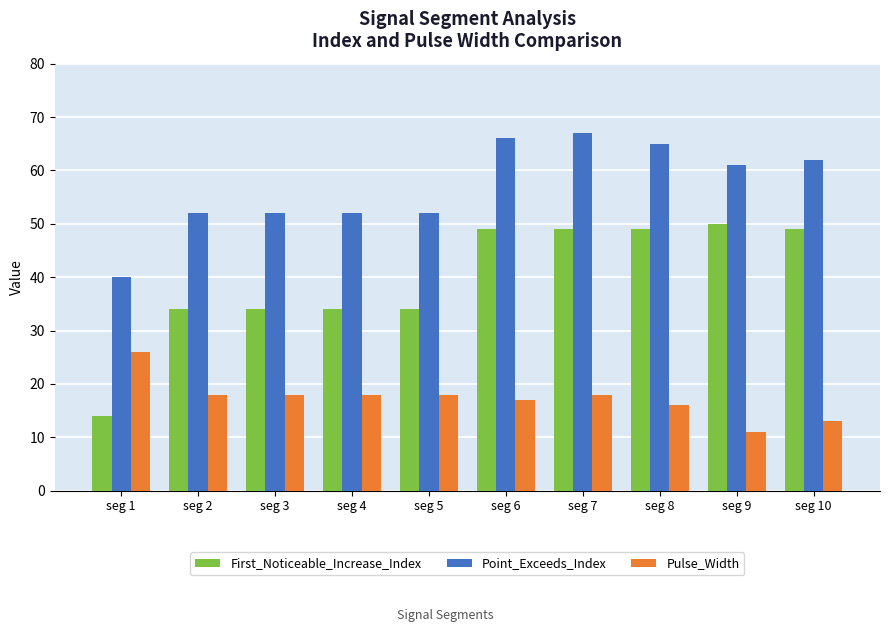

List the series in order of their peak value, lowest first.

Pulse_Width, First_Noticeable_Increase_Index, Point_Exceeds_Index